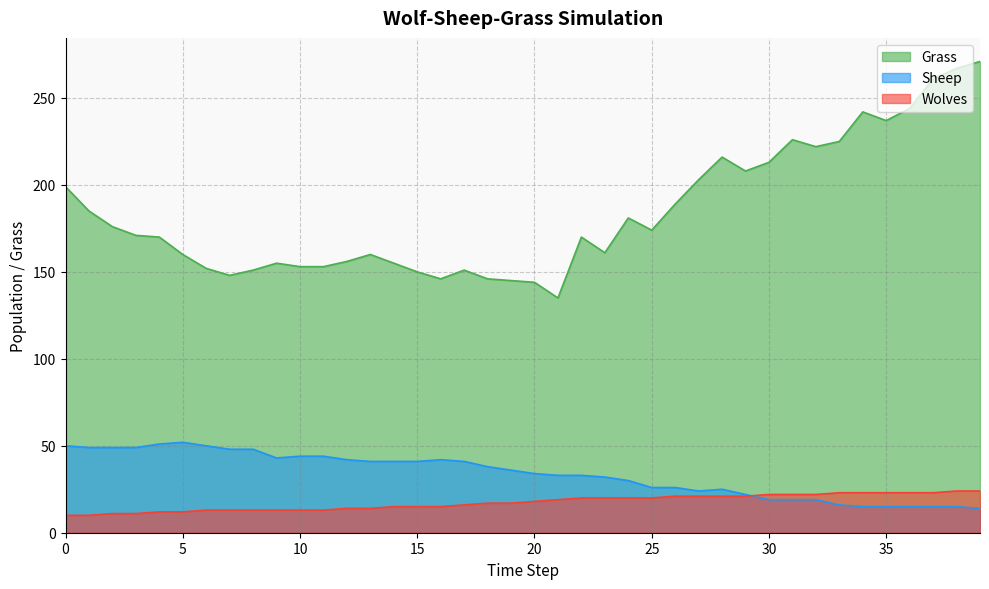

Rank the series by their maximum value, from lowest to highest.

Wolves, Sheep, Grass